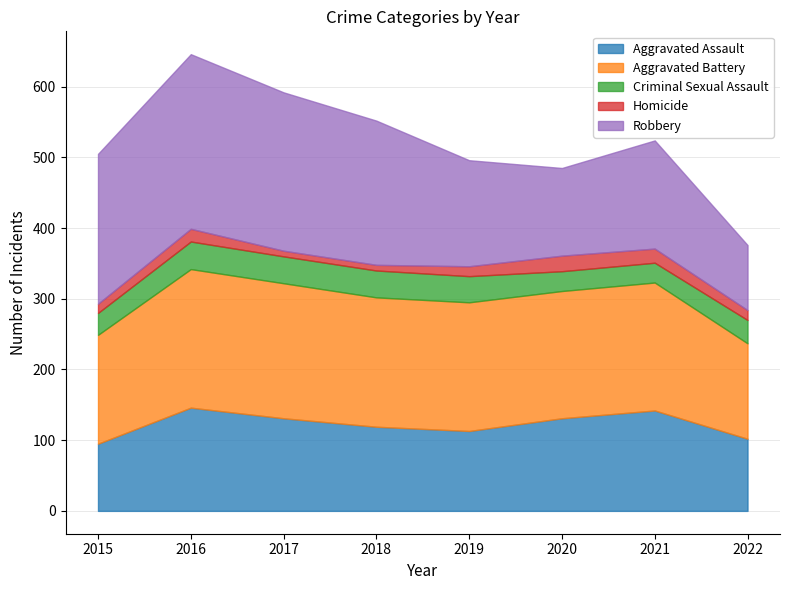

How many series are shown in this chart?

5